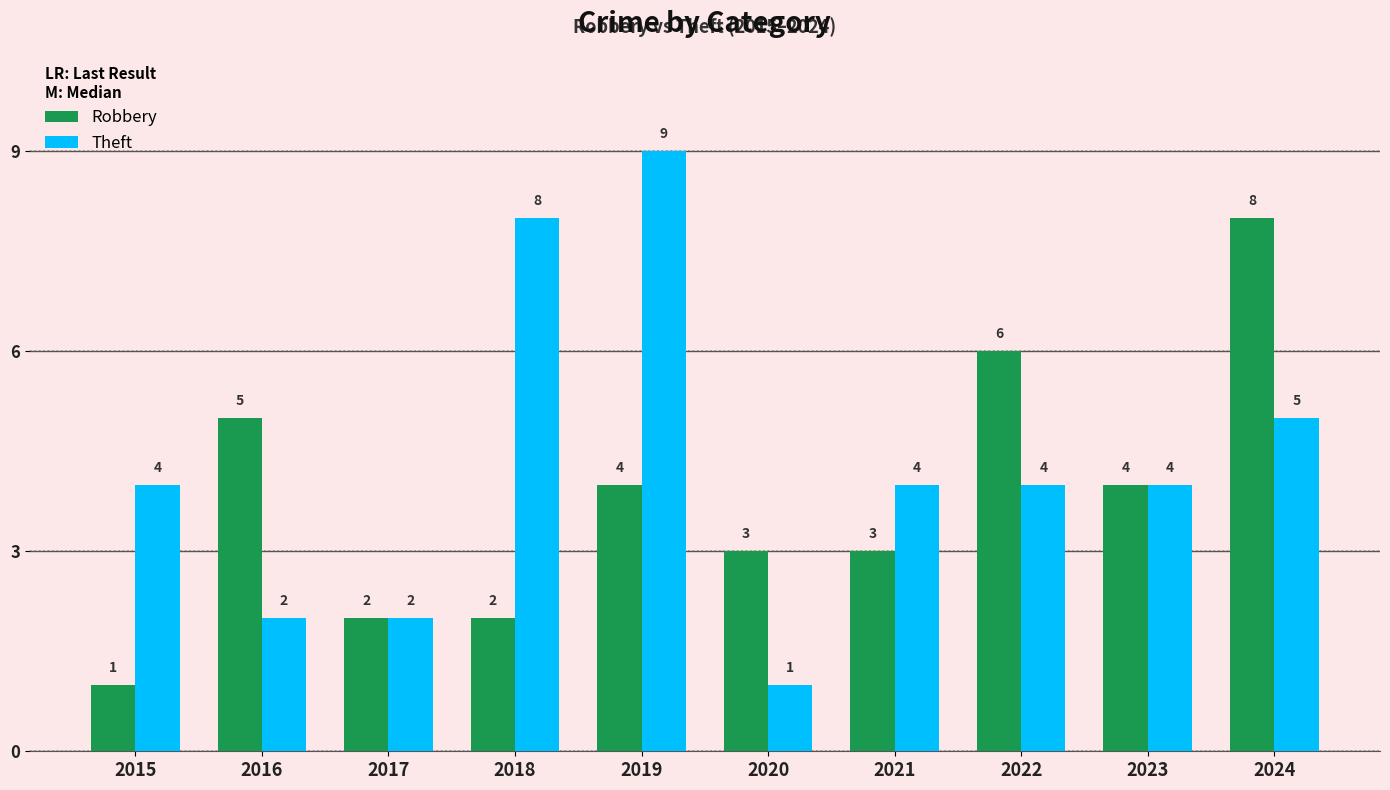

What is the lowest value of the Robbery series?

1